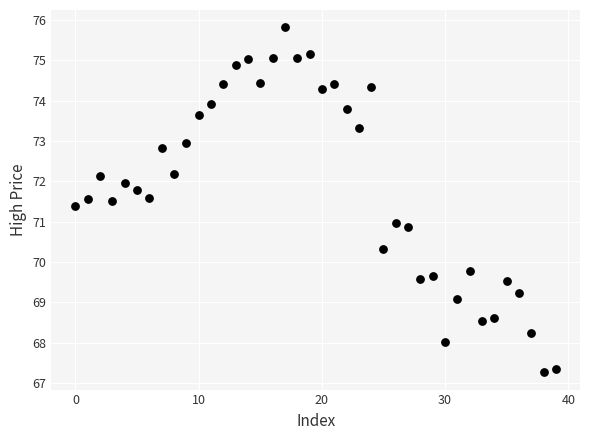

What is the range of Y values (max minus min)?

8.6